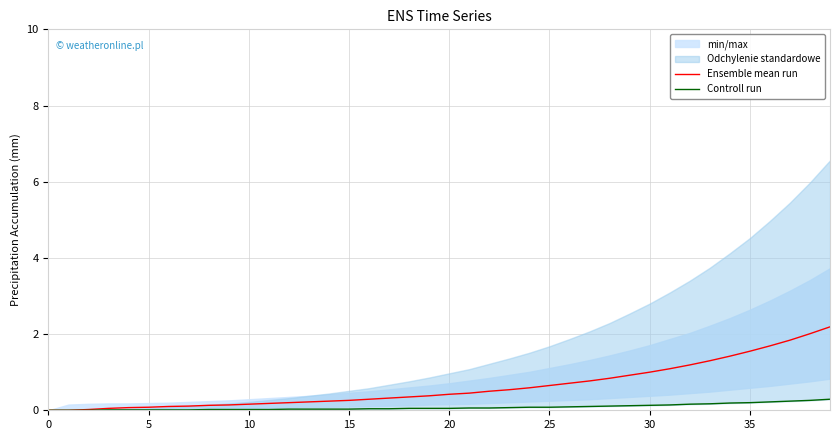

At which category is the sum across all series the highest?

39